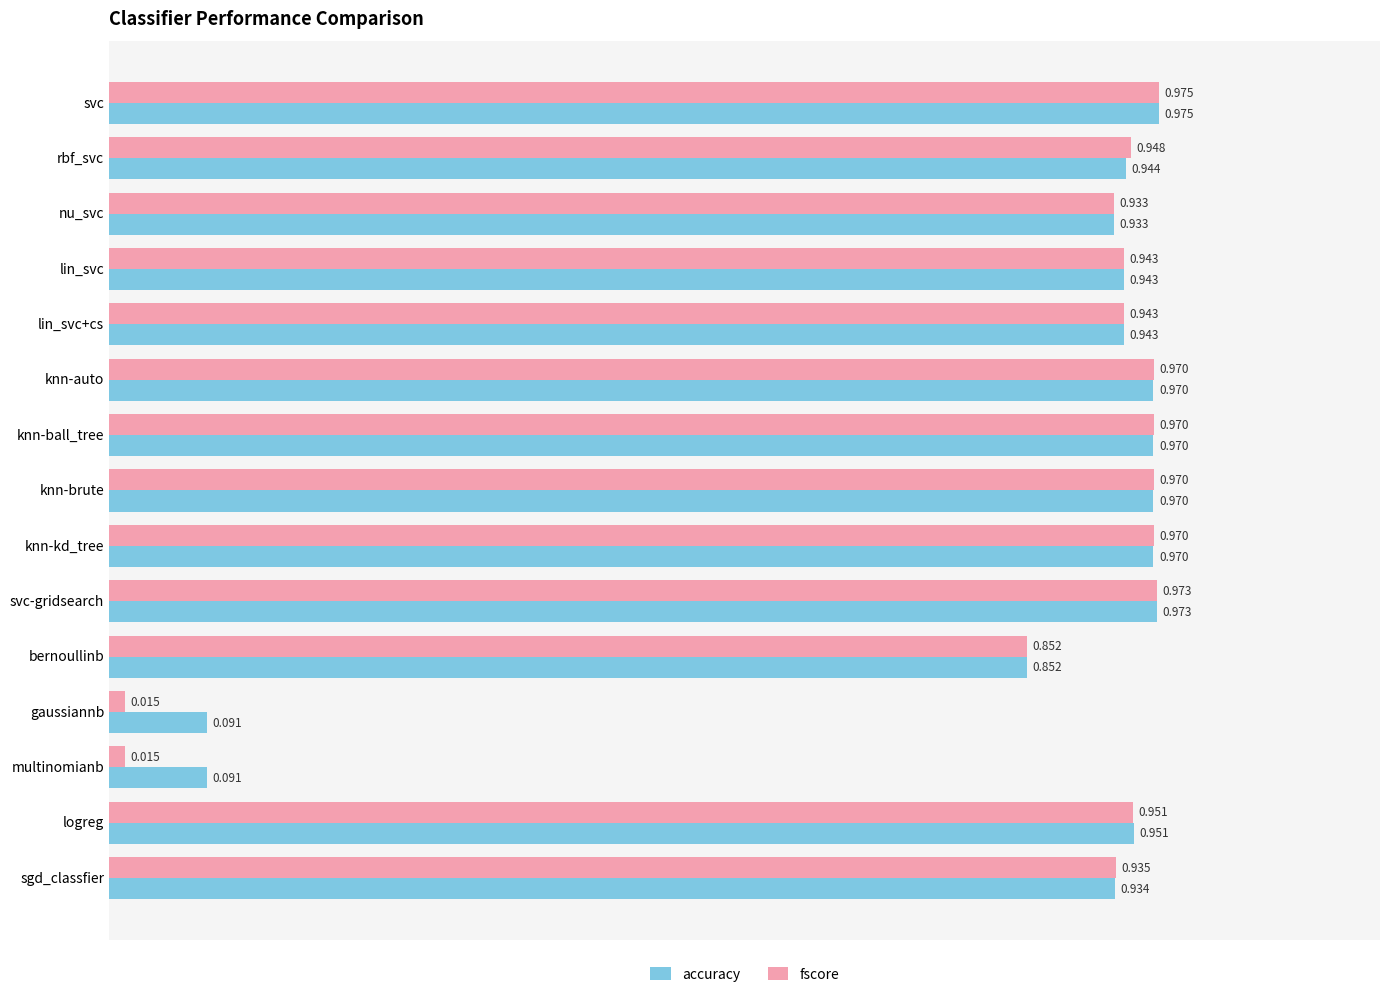

Count the number of data series in this chart.

2